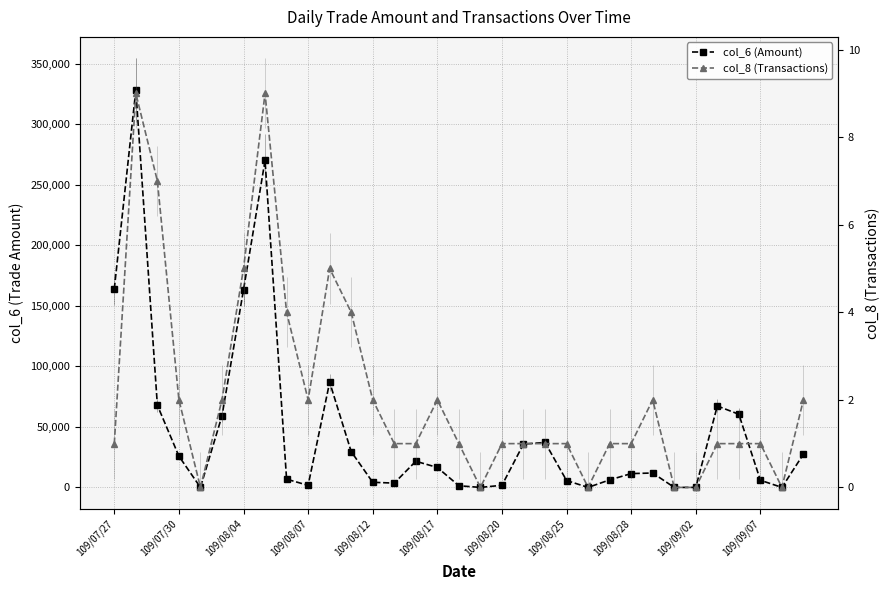

Reading left to right, transcribe all the data shown in this chart.

col_6 (Amount): 164000	328170	67840	25800	0	59050	163310	270080	6830	1680	86900	29570	4220	3550	21600	16480	1360	0	1740	35840	37120	5700	0	6200	11400	11900	0	0	67260	60420	5900	0	27500
col_8 (Transactions): 1	9	7	2	0	2	5	9	4	2	5	4	2	1	1	2	1	0	1	1	1	1	0	1	1	2	0	0	1	1	1	0	2